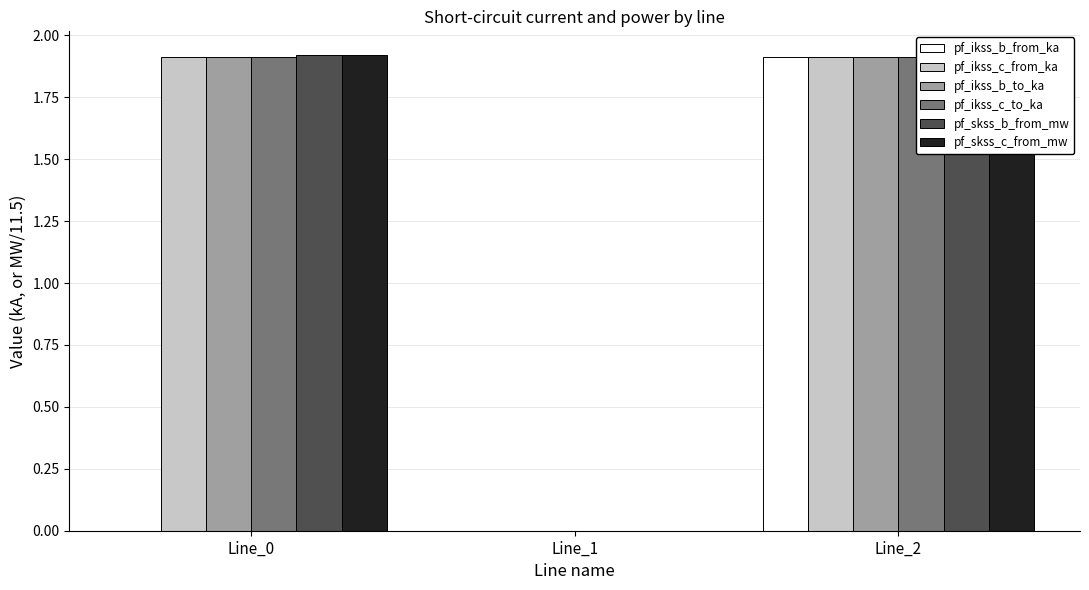

Read the pf_skss_b_from_mw value at Line_2.

1.9